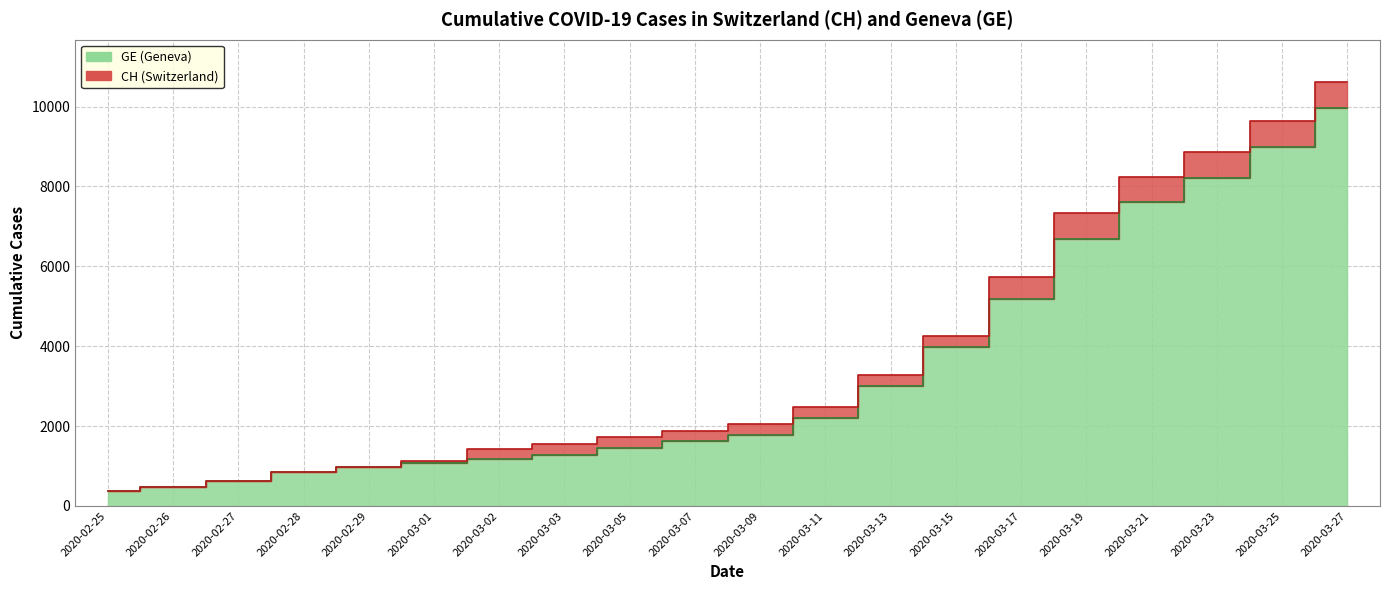

List the labels in order of CH value, largest first.

2020-03-27, 2020-03-25, 2020-03-23, 2020-03-21, 2020-03-19, 2020-03-17, 2020-03-15, 2020-03-13, 2020-03-11, 2020-03-09, 2020-03-07, 2020-03-05, 2020-03-03, 2020-03-02, 2020-03-01, 2020-02-29, 2020-02-28, 2020-02-27, 2020-02-26, 2020-02-25